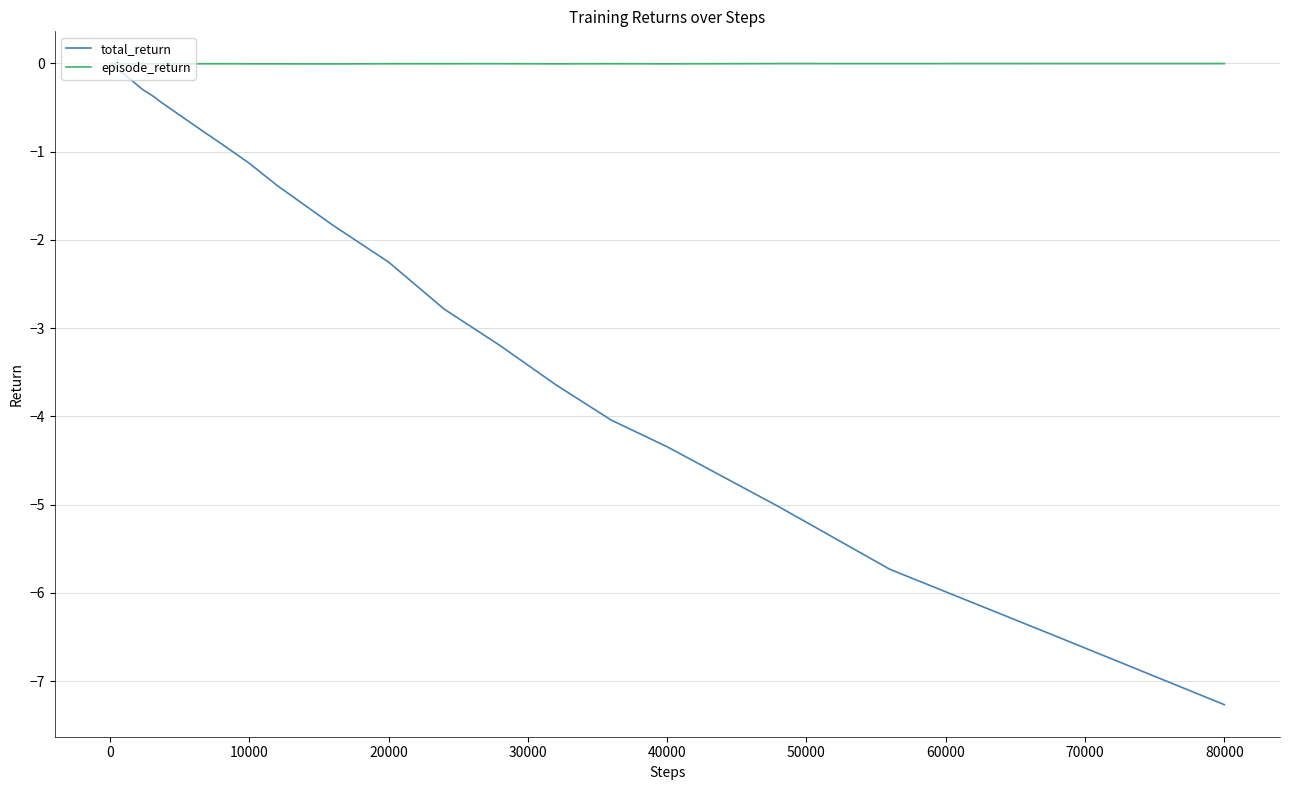

Which series has the widest spread of values?

total_return